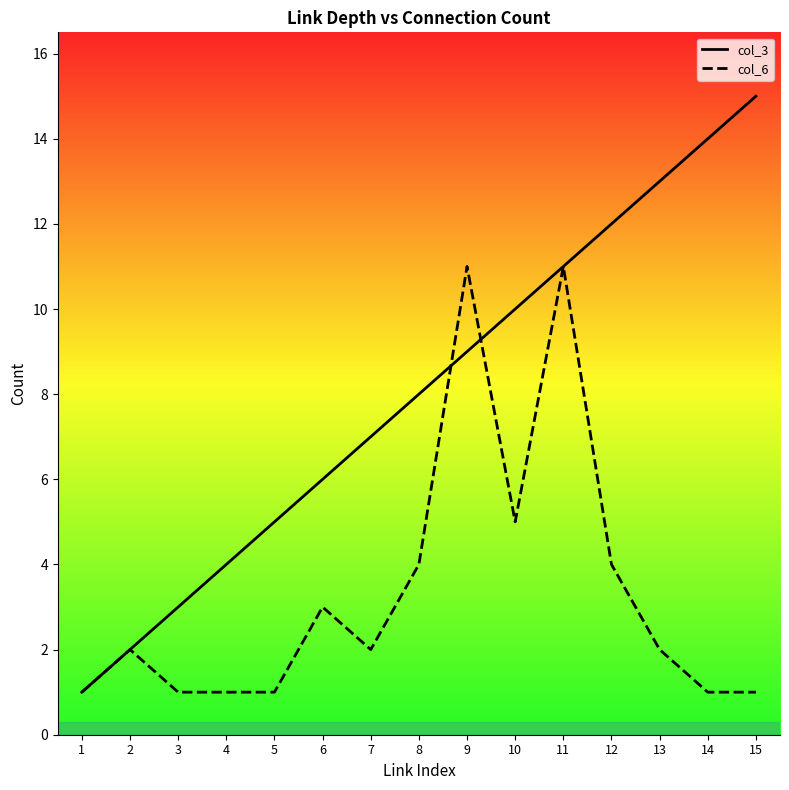

At which category does col_6 reach its first local valley?

7